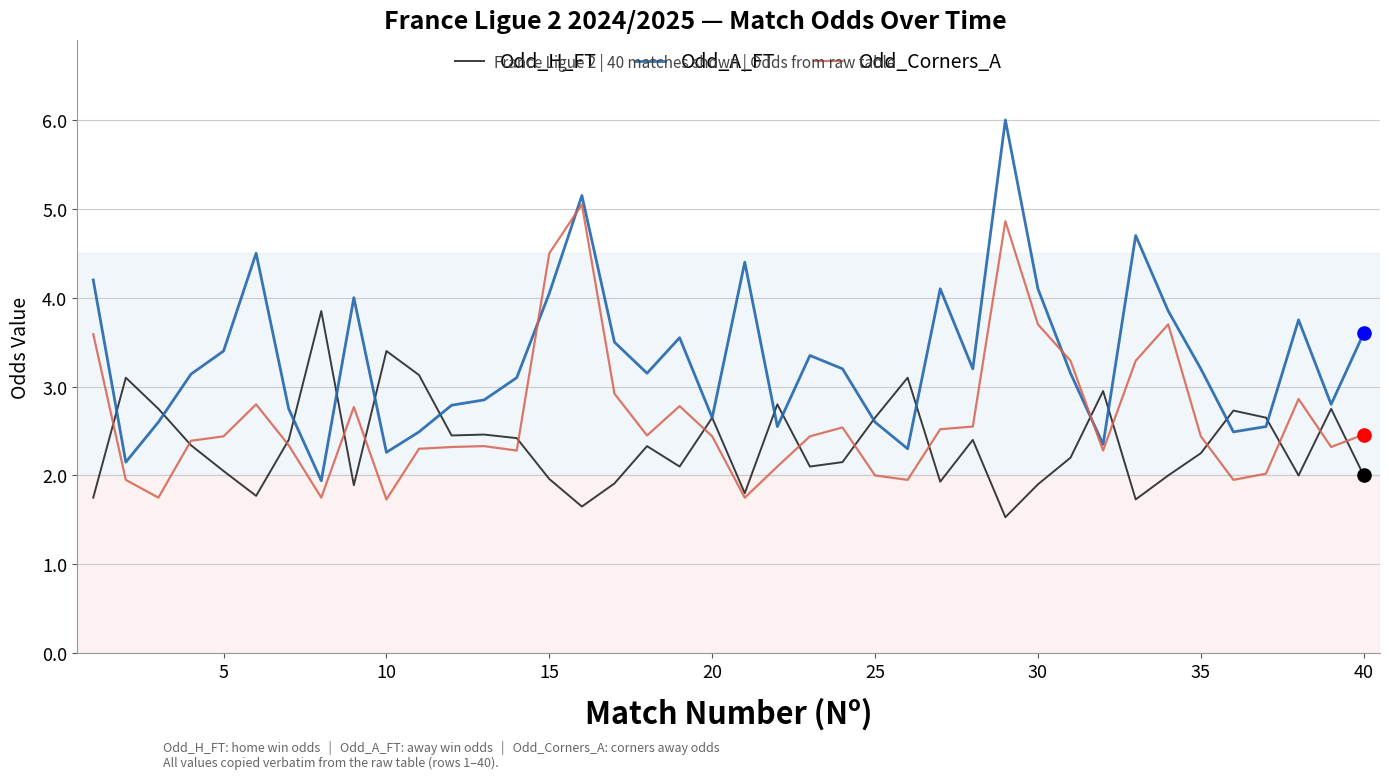

Which series has the largest total across all categories?

Odd_A_FT